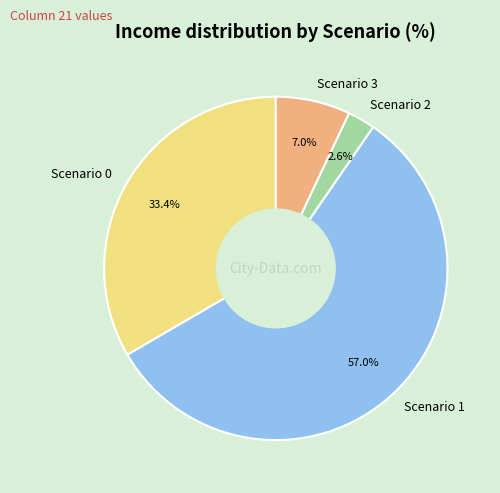

The Scenario 2 slice represents 3% of the pie. True or false?

True